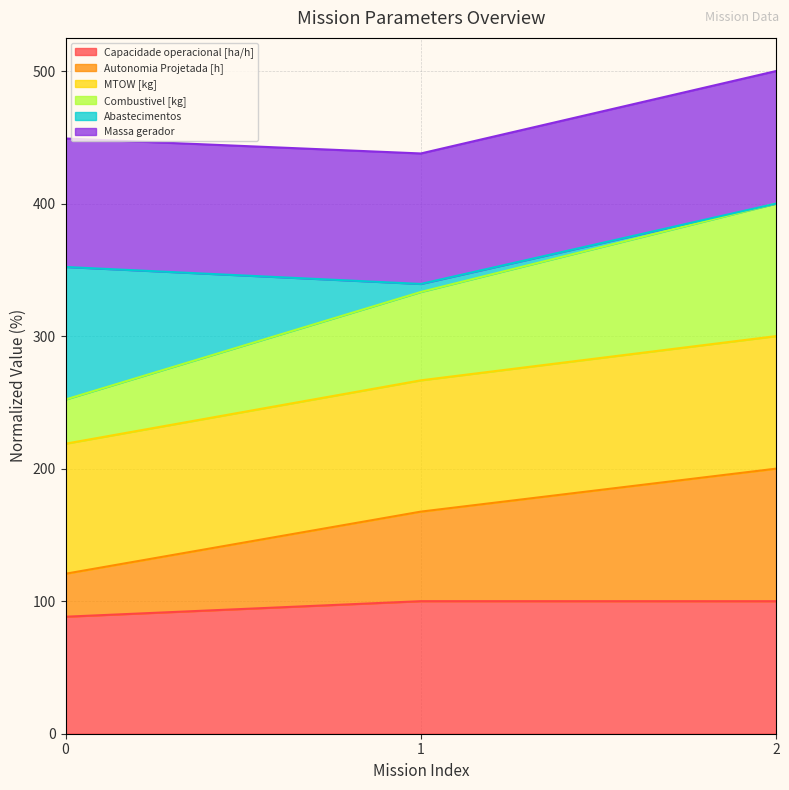

What is the total value across all series at 0?

449.1